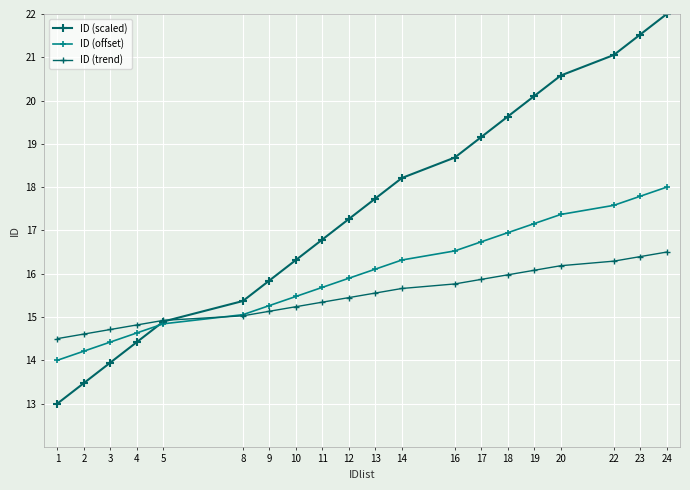

Where does the ID (trend) series first go above 15?

8